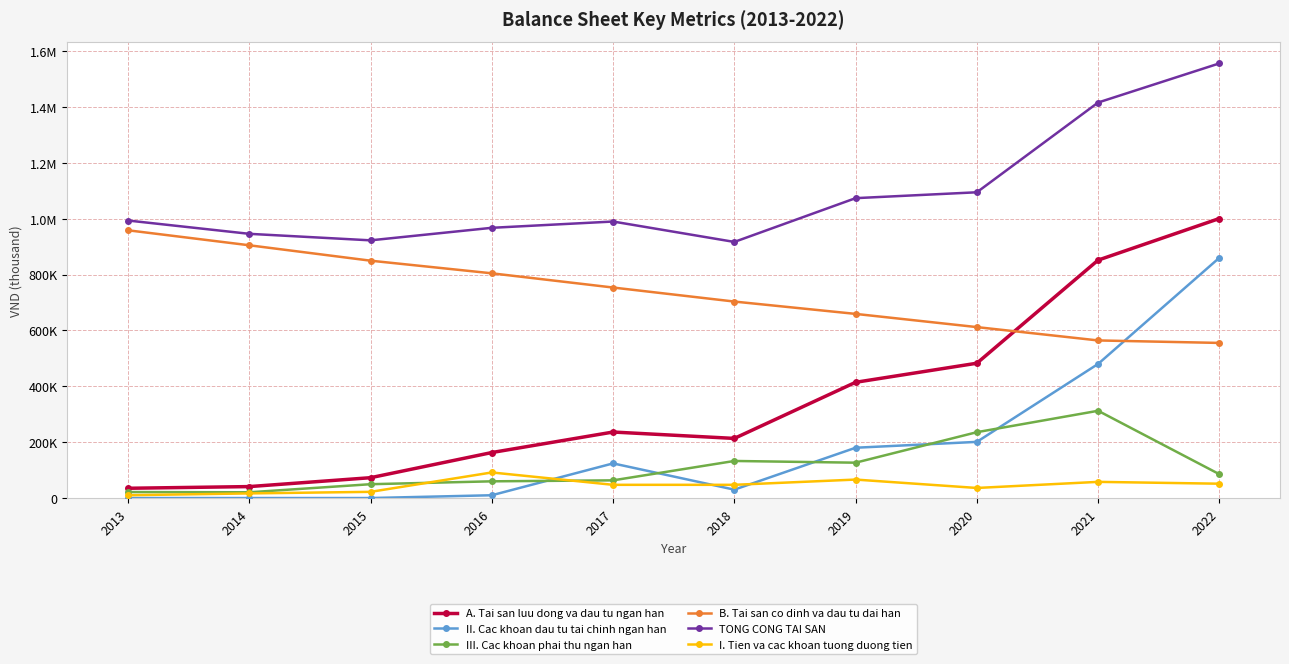

What are all the series names shown in the legend?

A. Tai san luu dong va dau tu ngan han, II. Cac khoan dau tu tai chinh ngan han, III. Cac khoan phai thu ngan han, B. Tai san co dinh va dau tu dai han, TONG CONG TAI SAN, I. Tien va cac khoan tuong duong tien